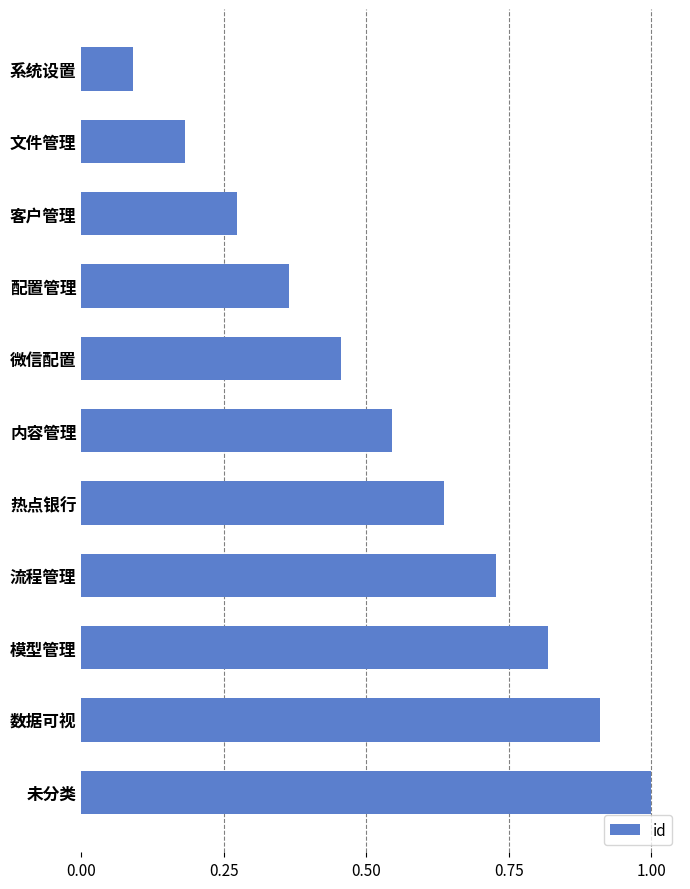

Which has a higher value, 配置管理 or 热点银行?

热点银行